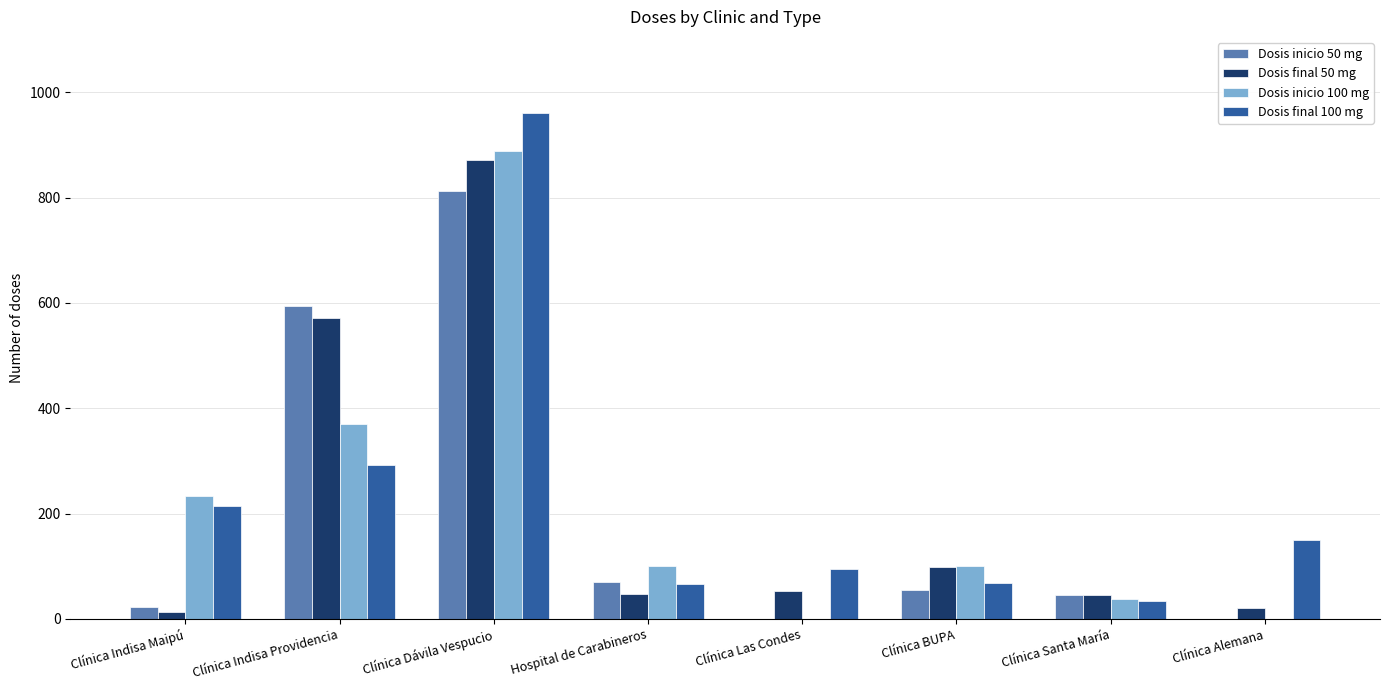

The Dosis final 100 mg series shows 34 at Clínica Santa María. True or false?

True